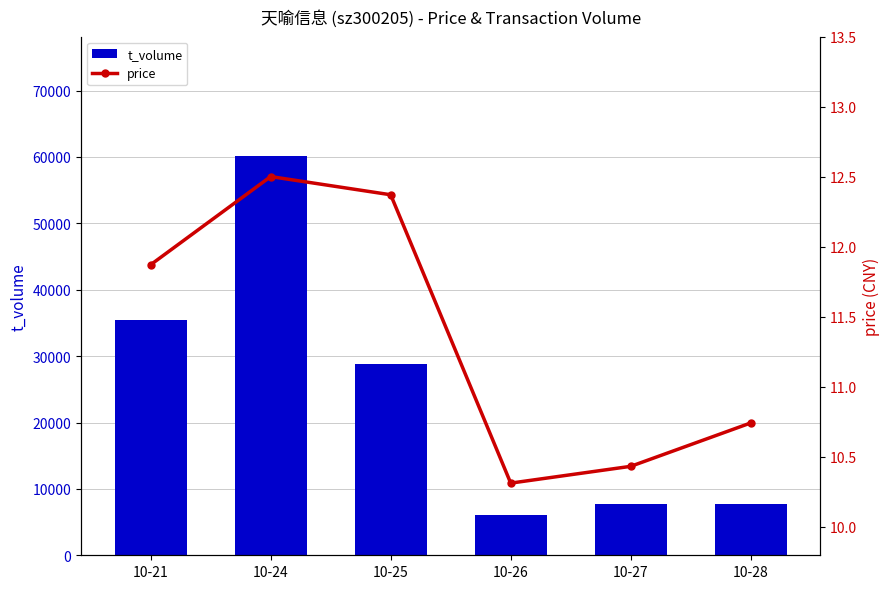

True or false: t_volume has a value of 28779.0 at 10-25.

True